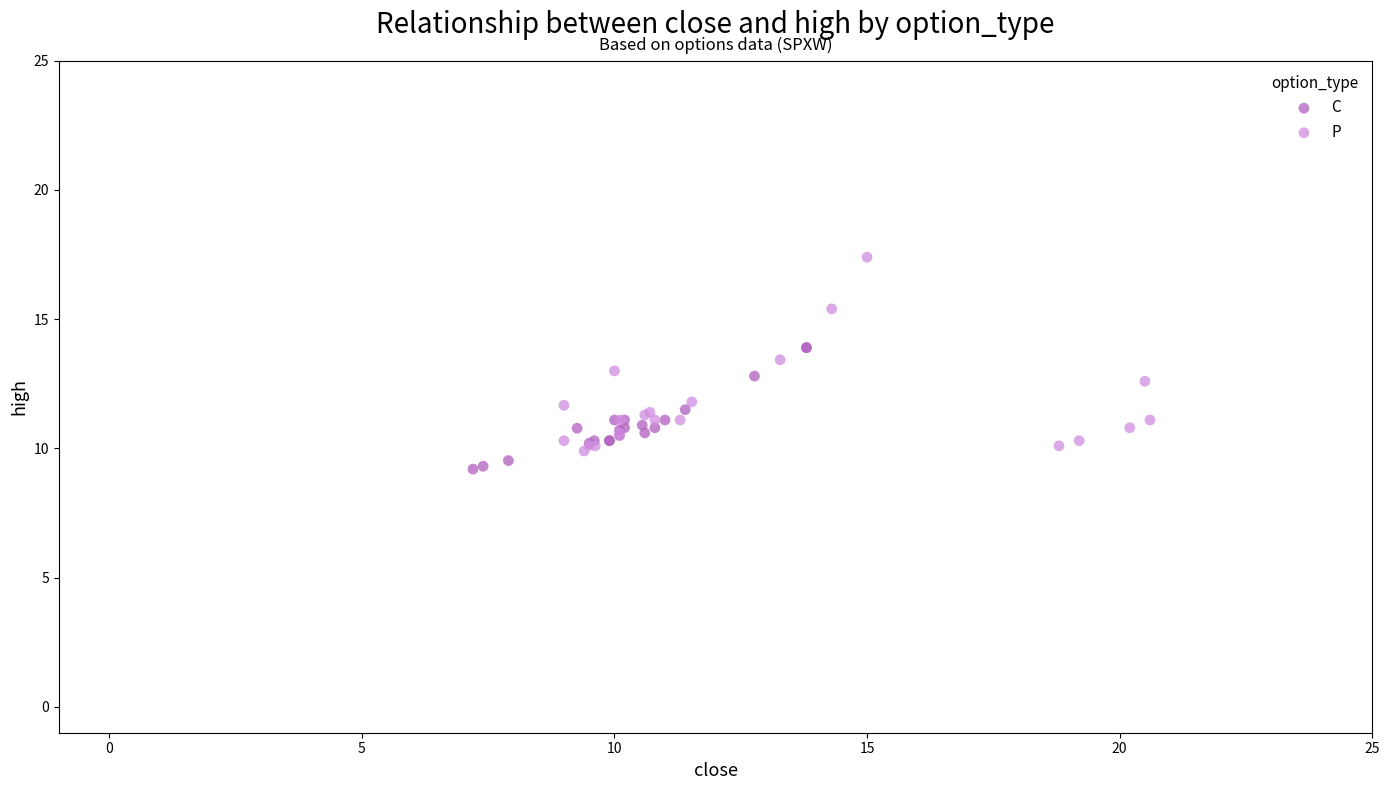

Which series reaches the maximum Y coordinate?

P